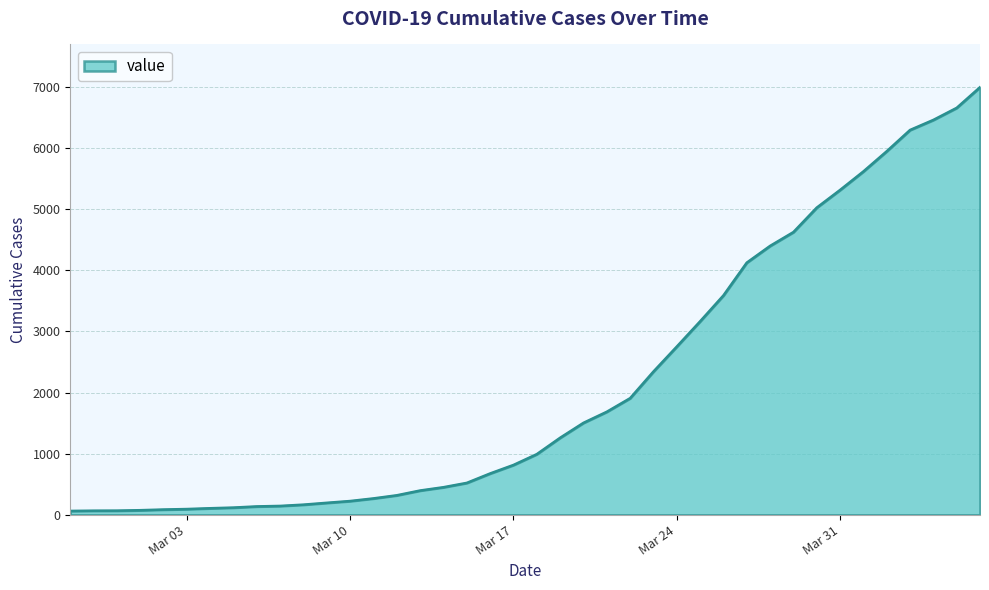

Does the chart have visible grid lines?

Yes